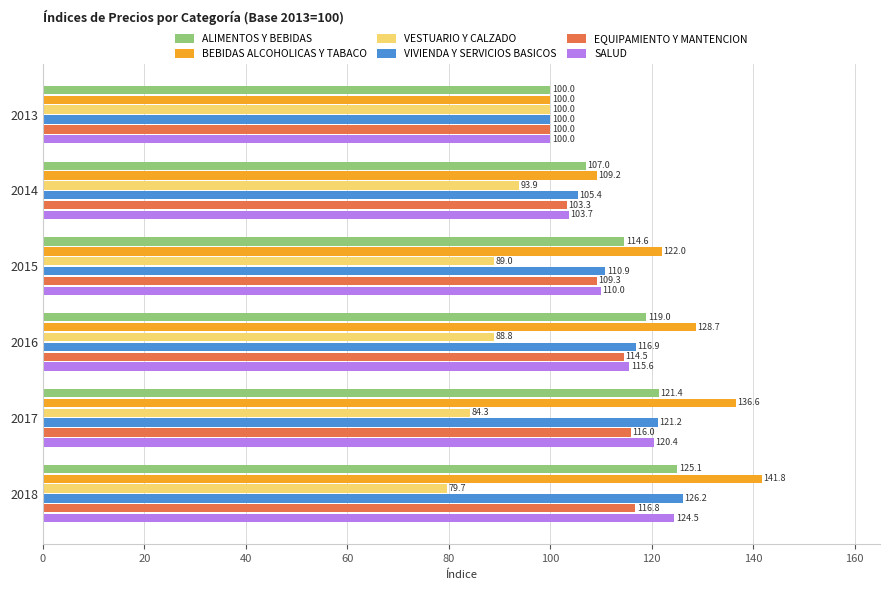

At which label is SALUD closest to 112?

2015